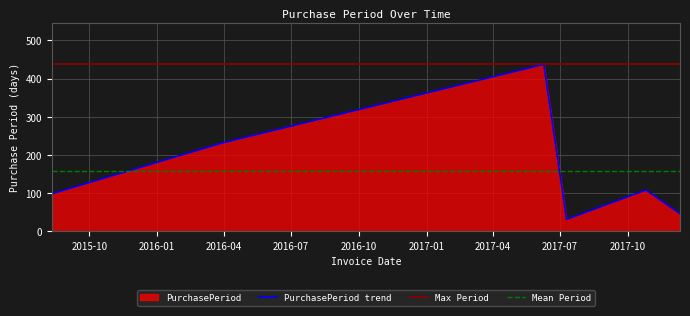

Rank the categories by value from lowest to highest.

2017-07-10, 2017-12-11, 2015-08-11, 2017-10-26, 2016-03-29, 2017-06-09